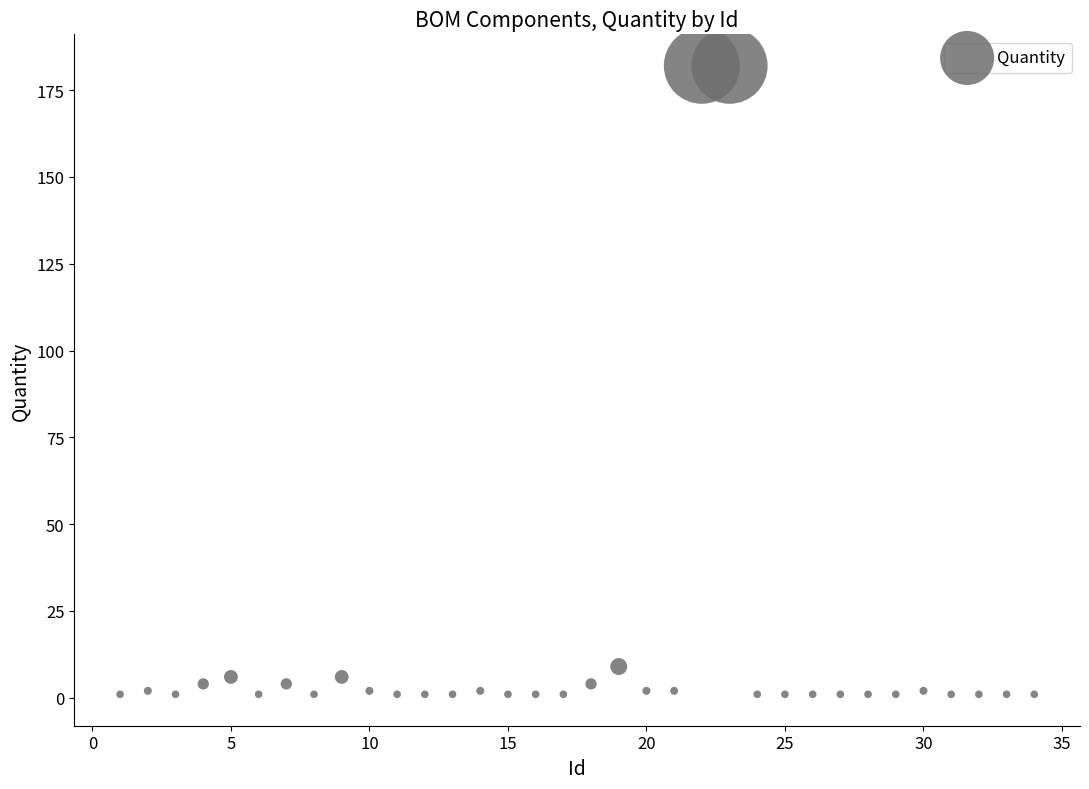

What is the range of Y values (max minus min)?

181